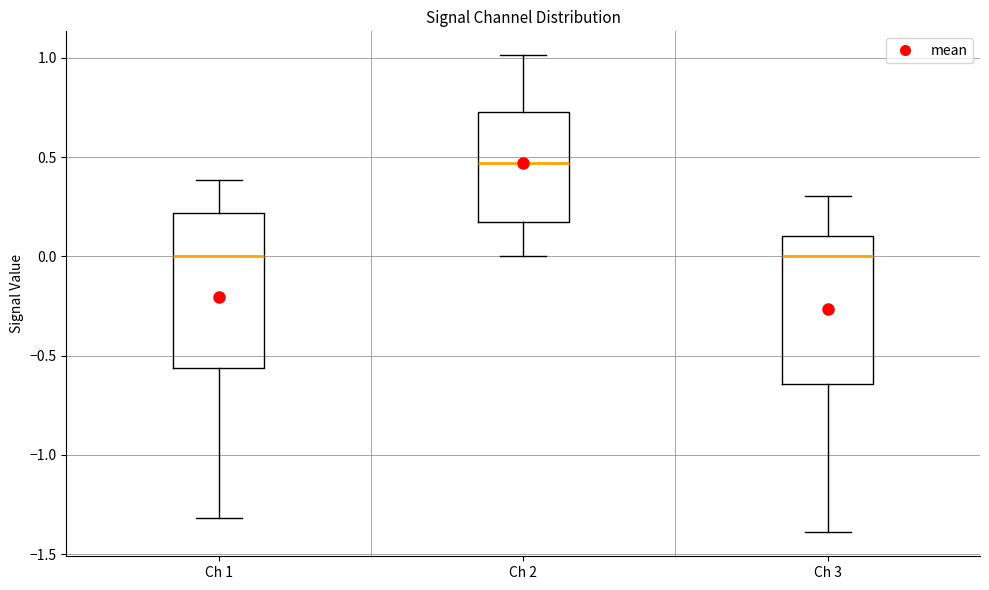

Reading left to right, transcribe this box plot: for each box, give where its median line is, the range the box spans, and where its two whiskers end, as read against the y-axis. The values are not printed on the chart, so give them approximately, as read against the axis.

Ch 1: median 0.00, box -0.55 to 0.20, whiskers -1.30 to 0.40
Ch 2: median 0.45, box 0.20 to 0.75, whiskers 0.00 to 1.00
Ch 3: median 0.00, box -0.65 to 0.10, whiskers -1.40 to 0.30